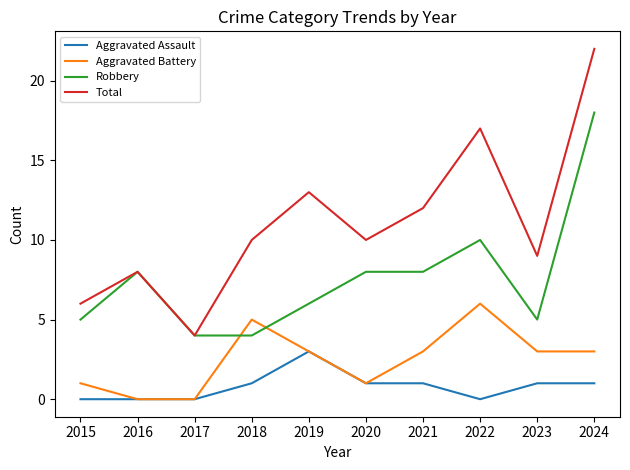

Does the chart have visible grid lines?

No